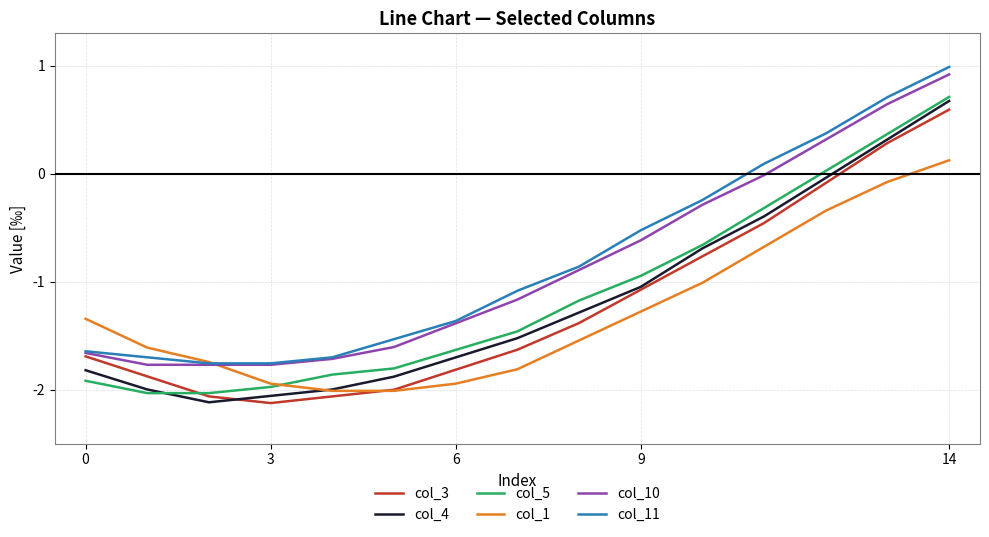

What are all the series names shown in the legend?

col_3, col_4, col_5, col_1, col_10, col_11